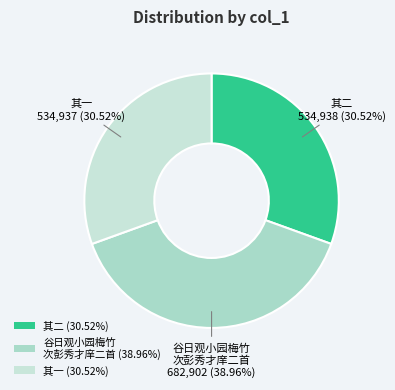

To the nearest percent, what is the average slice percentage?

33%